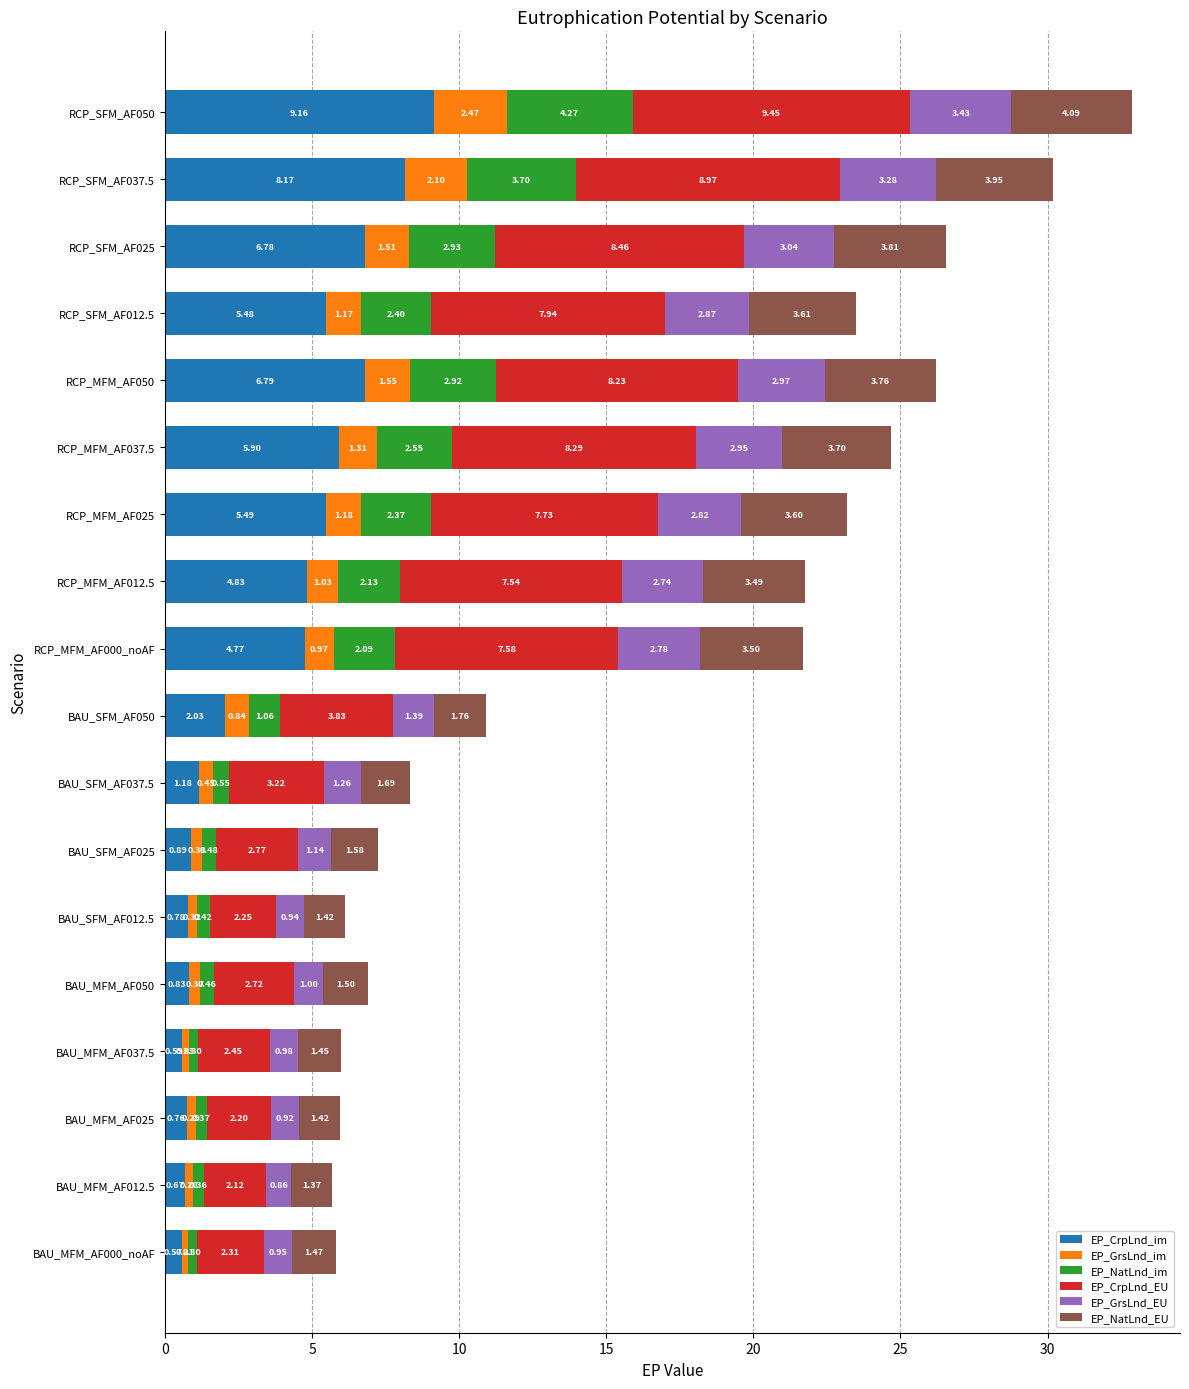

At which category is the sum across all series the highest?

RCP_SFM_AF050